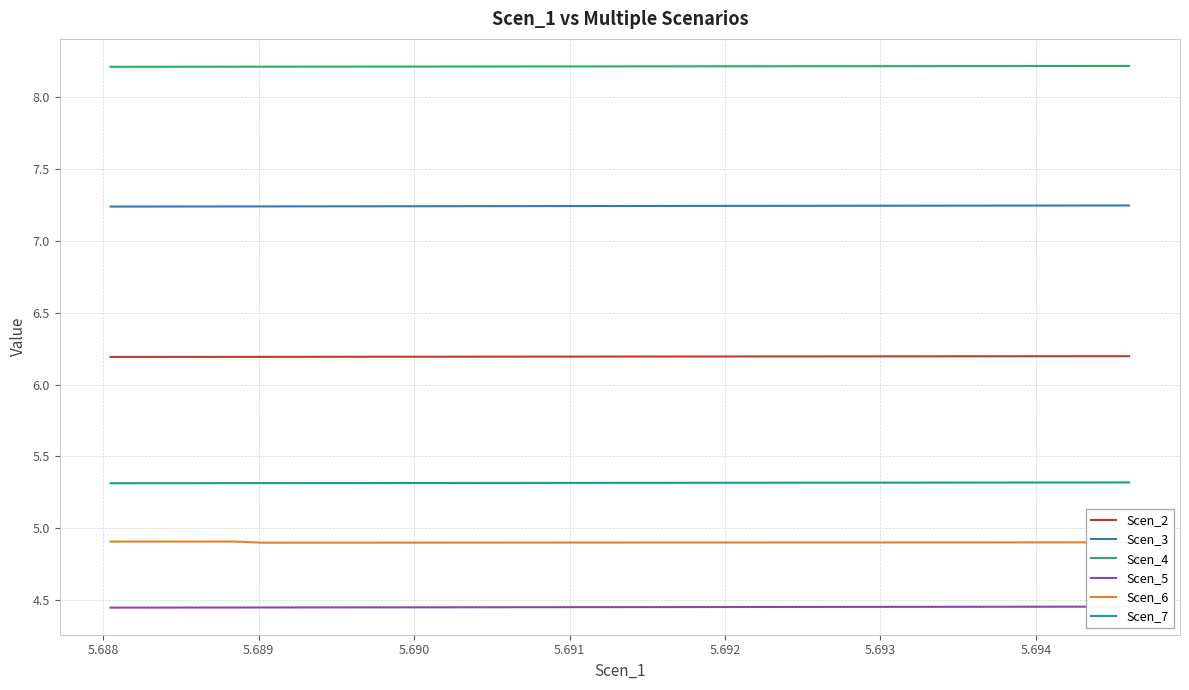

True or false: Scen_2 and Scen_7 intersect in this chart.

False